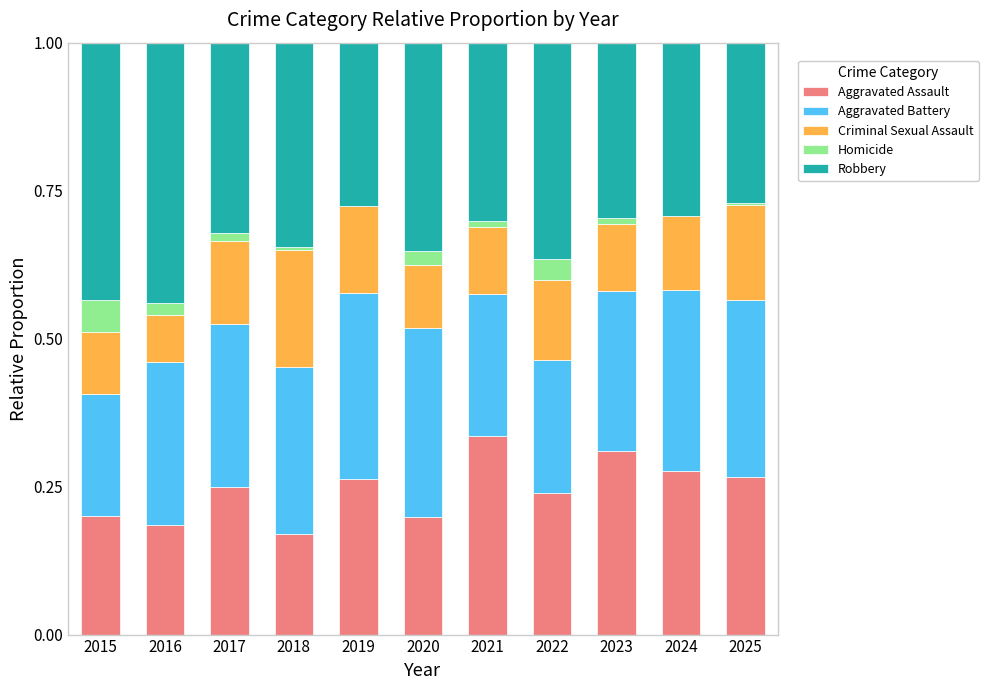

What is the total value across all series at 2015?

1.0